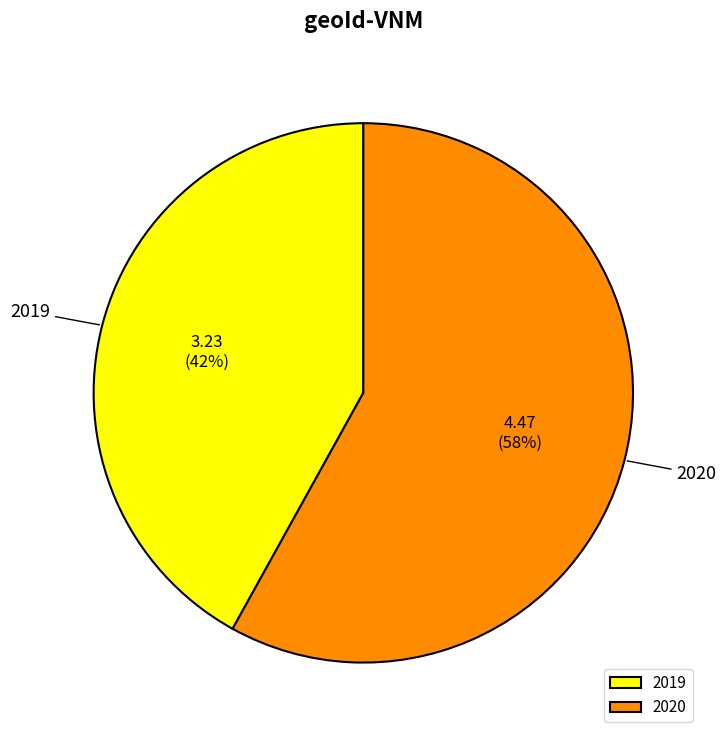

Is 2019 the majority of the pie?

No